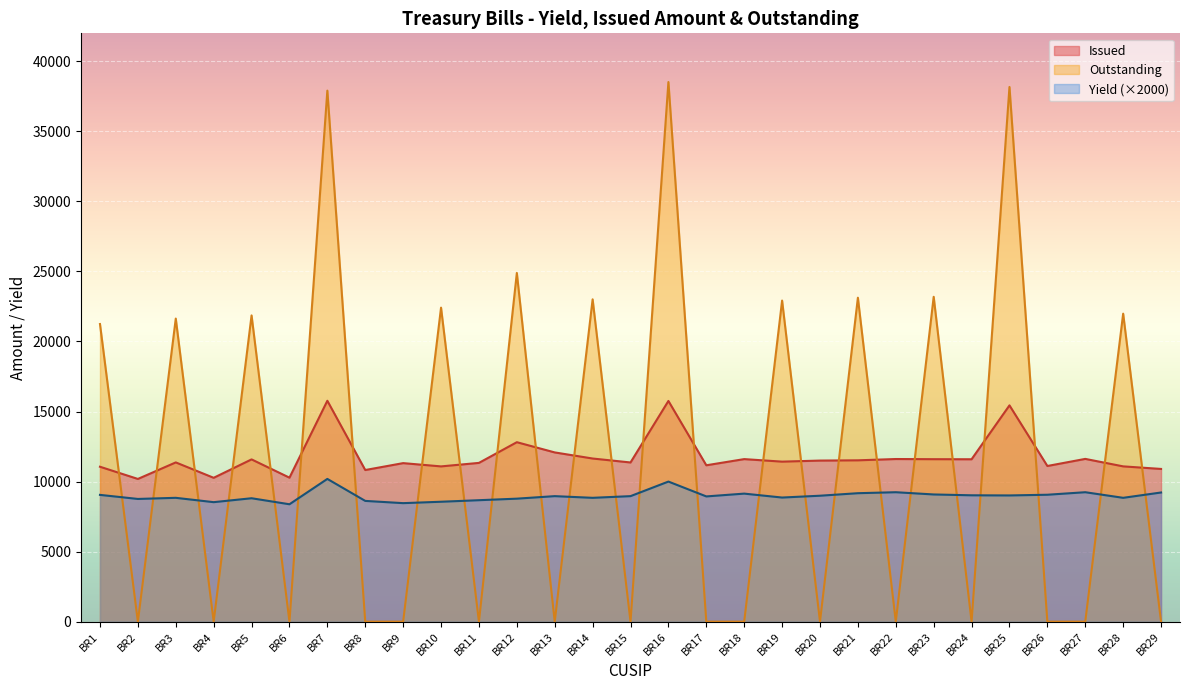

True or false: Issued has a value of 11112 at BR26.

True